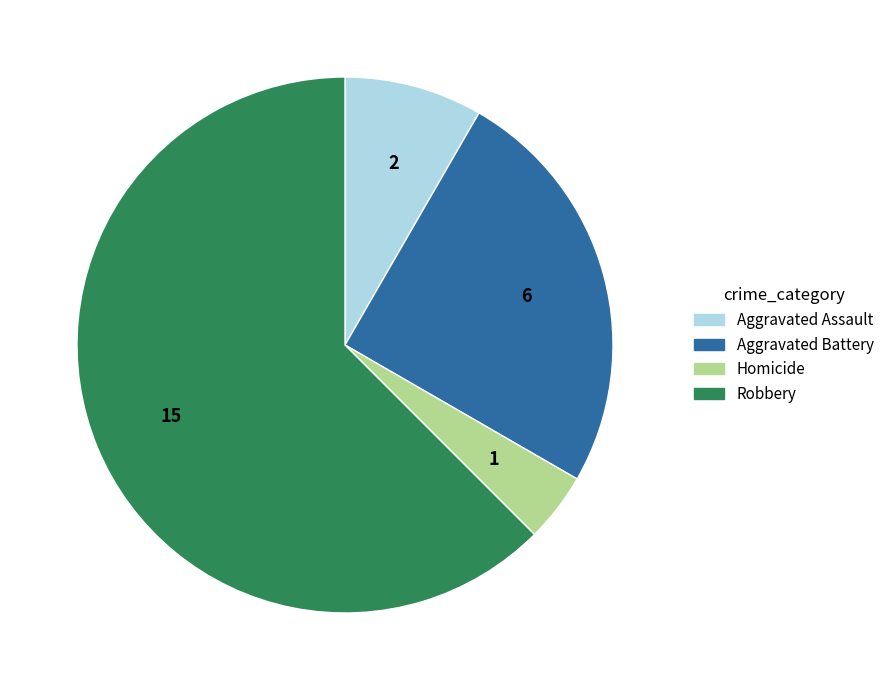

Combined, do Aggravated Battery and Robbery account for over 50%?

Yes